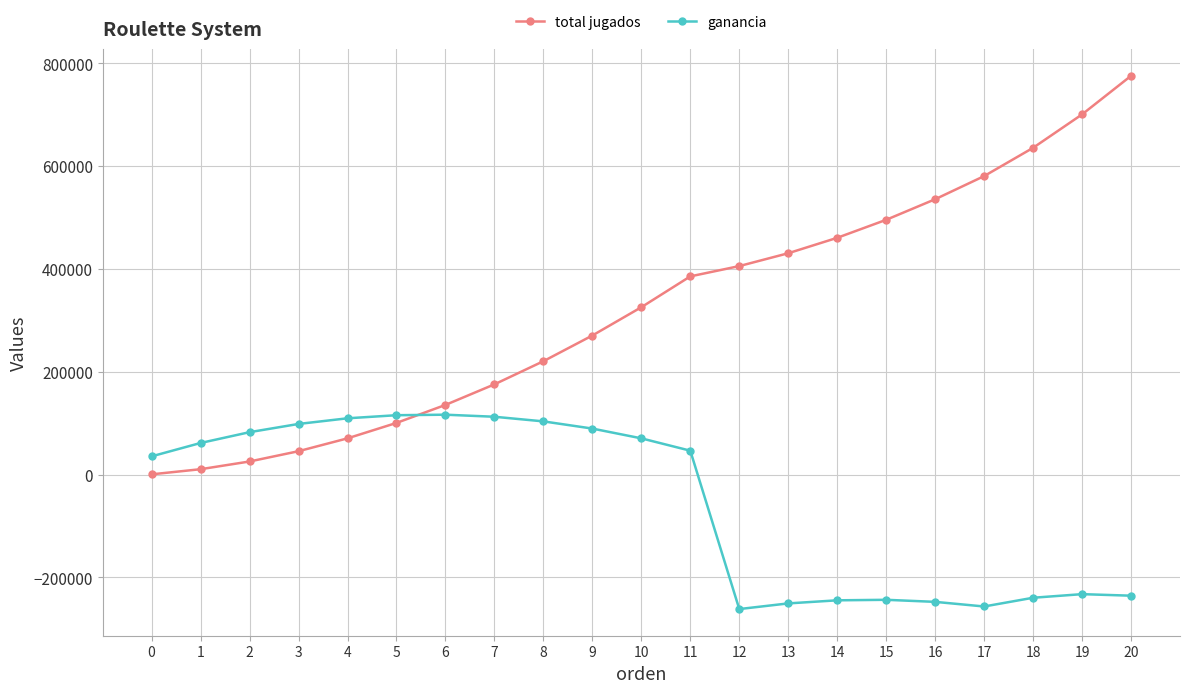

What is the total value across all series at 2?

108000